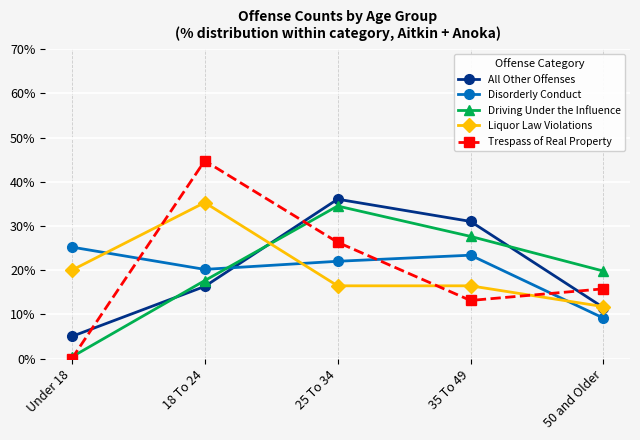

At which label does All Other Offenses first exceed 16?

18 To 24